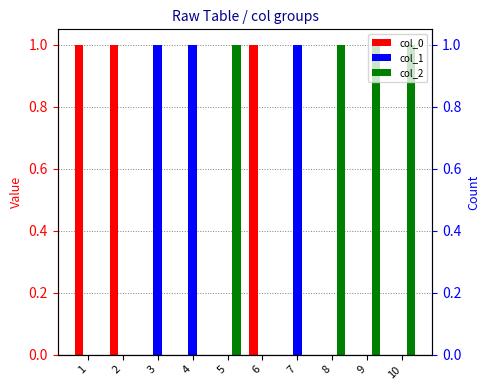

Does the chart contain stacked bars?

No